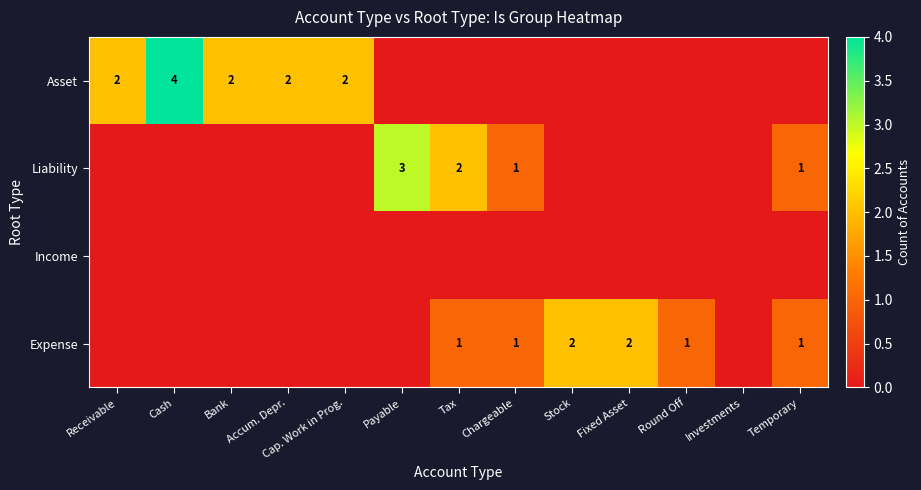

The Asset series shows 2 at Bank. True or false?

True